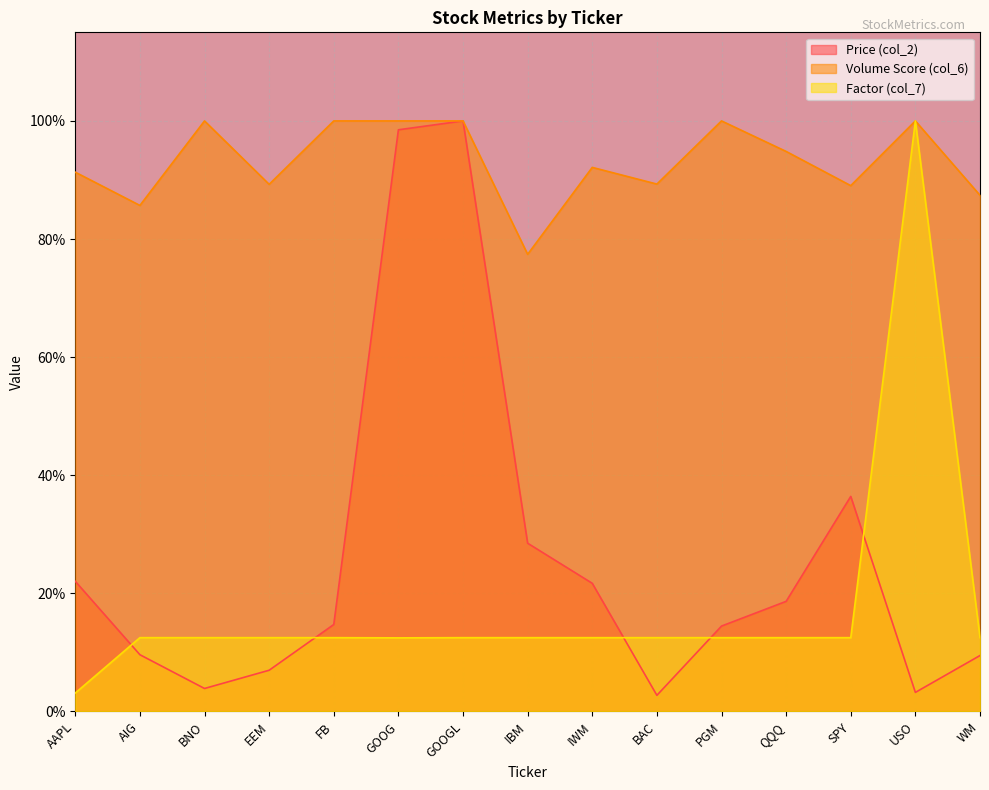

Which series changed the most between IBM and IWM?

Volume Score (col_6)